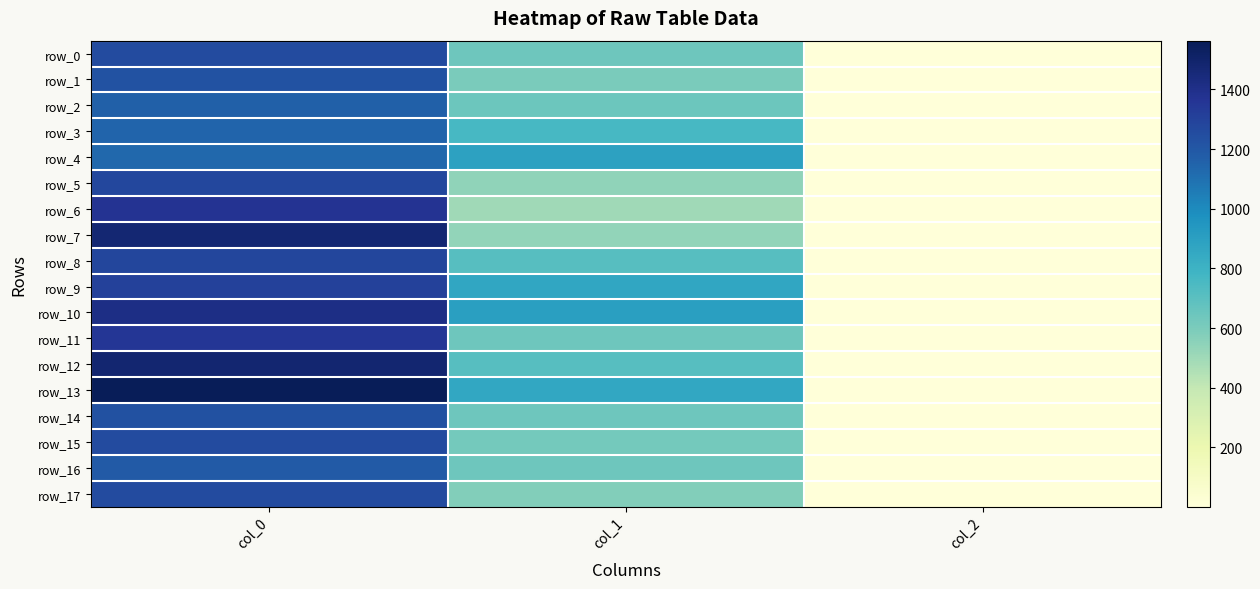

What is the highest value of the row_13 series?

1563.3